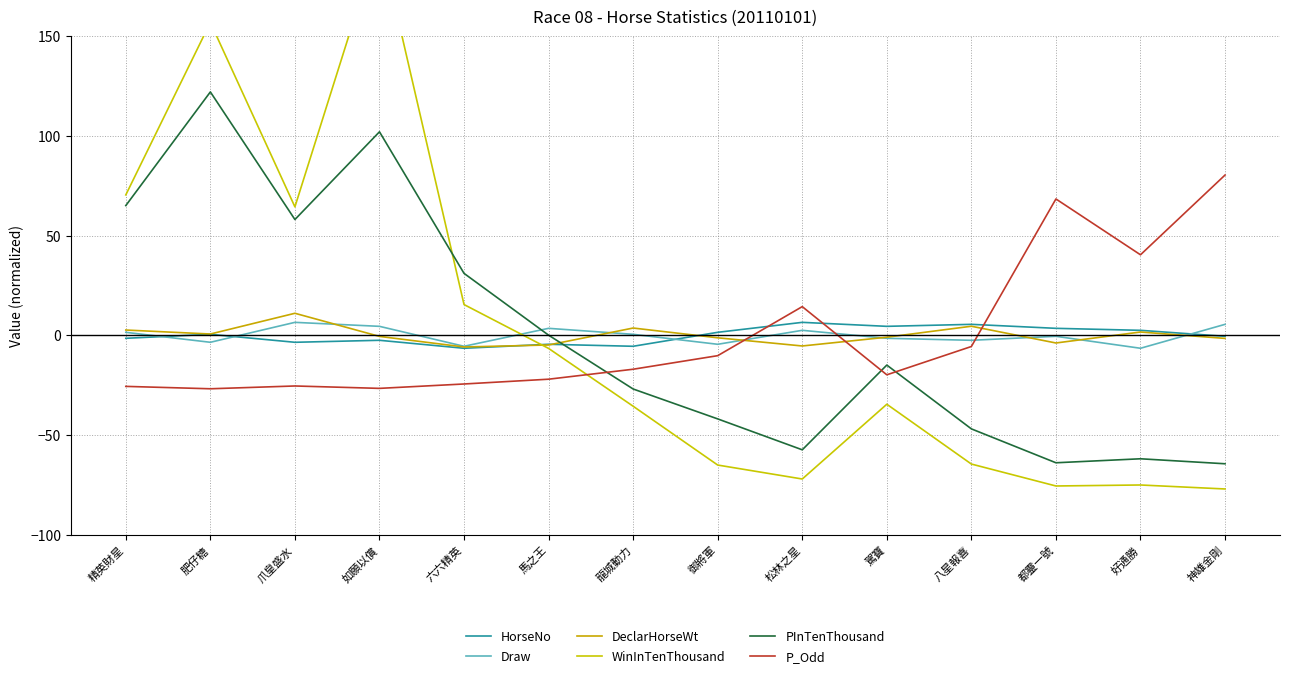

Reading right to left, list all the values displayed in this chart.

HorseNo: 神雄金剛=-0.5	好通勝=2.5	都靈一號=3.5	八星報喜=5.5	駕寶=4.5	松林之星=6.5	御將軍=1.5	龍城動力=-5.5	馬之王=-4.5	六六精英=-6.5	如願以償=-2.5	爪皇盛水=-3.5	肥仔糖=0.5	精英財星=-1.5
Draw: 神雄金剛=5.5	好通勝=-6.5	都靈一號=-0.5	八星報喜=-2.5	駕寶=-1.5	松林之星=2.5	御將軍=-4.5	龍城動力=0.5	馬之王=3.5	六六精英=-5.5	如願以償=4.5	爪皇盛水=6.5	肥仔糖=-3.5	精英財星=1.5
DeclarHorseWt: 神雄金剛=-1.5	好通勝=1.7	都靈一號=-3.8	八星報喜=4.6	駕寶=-0.9	松林之星=-5.3	御將軍=-1.2	龍城動力=3.7	馬之王=-4.8	六六精英=-5.8	如願以償=-0.5	爪皇盛水=11.1	肥仔糖=0.7	精英財星=2.7
WinInTenThousand: 神雄金剛=-77.1	好通勝=-75.1	都靈一號=-75.6	八星報喜=-64.6	駕寶=-34.6	松林之星=-72.1	御將軍=-65.1	龍城動力=-35.6	馬之王=-6.6	六六精英=15.4	如願以償=198.9	爪皇盛水=64.4	肥仔糖=156.9	精英財星=70.4
PInTenThousand: 神雄金剛=-64.4	好通勝=-61.9	都靈一號=-63.9	八星報喜=-46.9	駕寶=-14.9	松林之星=-57.4	御將軍=-41.9	龍城動力=-26.9	馬之王=0.1	六六精英=31.1	如願以償=102.1	爪皇盛水=58.1	肥仔糖=122.1	精英財星=65.1
P_Odd: 神雄金剛=80.4	好通勝=40.4	都靈一號=68.4	八星報喜=-5.6	駕寶=-19.8	松林之星=14.4	御將軍=-10.2	龍城動力=-17.0	馬之王=-22.0	六六精英=-24.4	如願以償=-26.6	爪皇盛水=-25.4	肥仔糖=-26.8	精英財星=-25.6